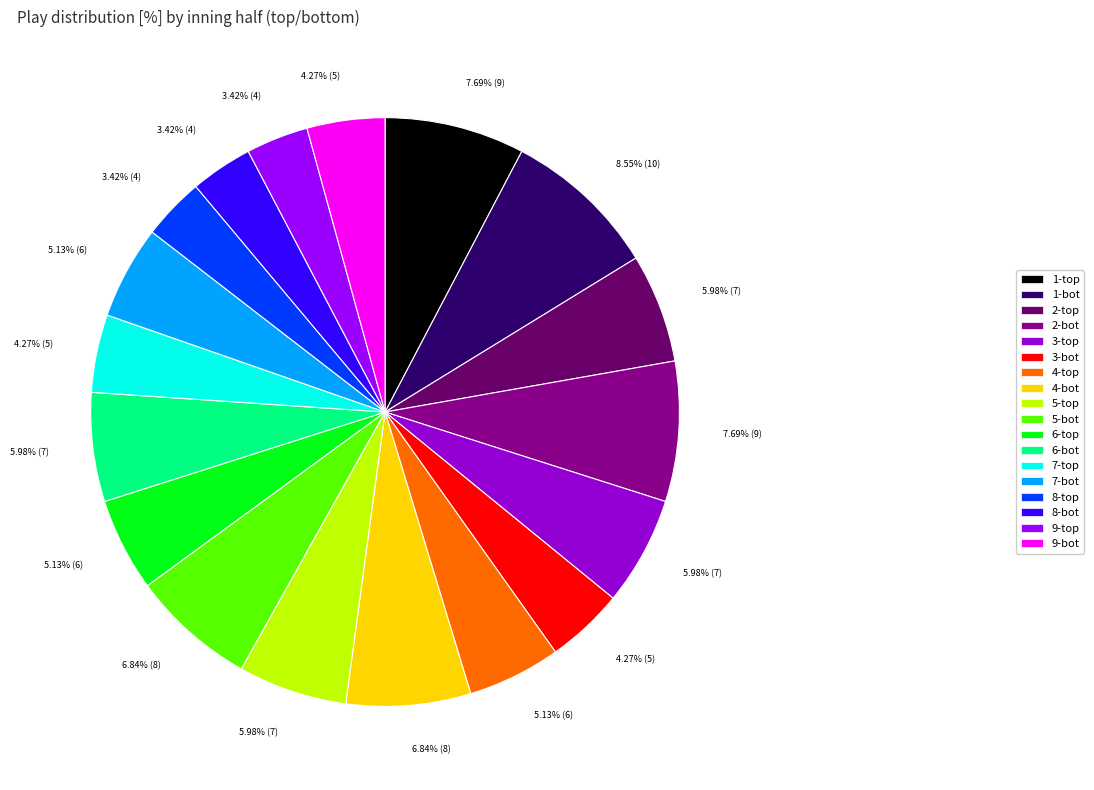

To the nearest percent, what is the difference between the 2-bot and 1-bot slice percentages?

1%